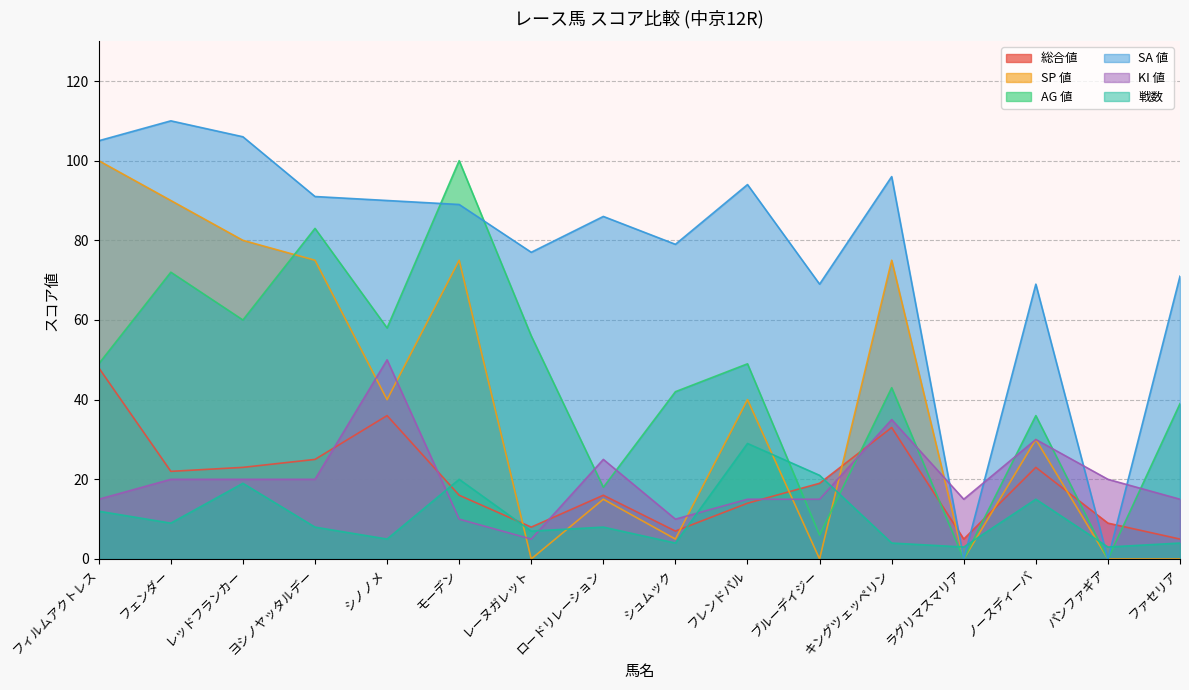

At which category does SP 値 reach its first local peak?

モーデン